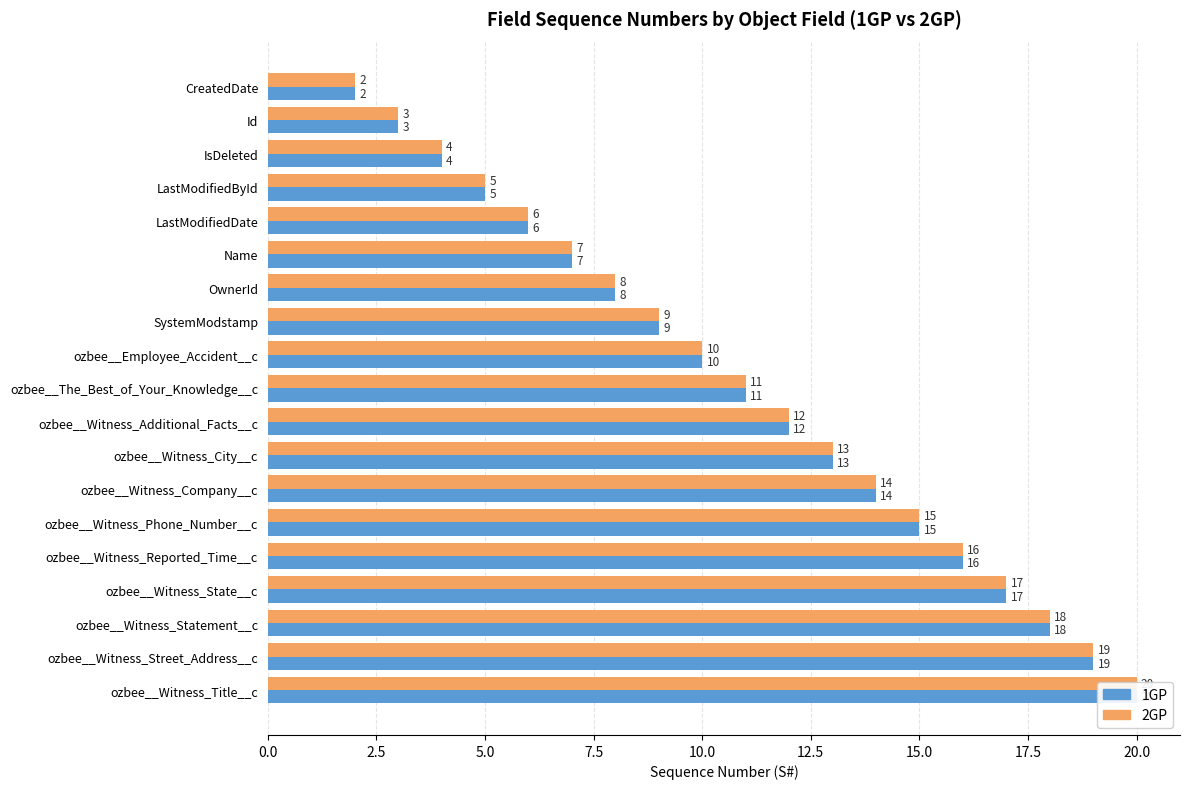

Reading right to left, extract all data points from this chart.

1GP: 20	19	18	17	16	15	14	13	12	11	10	9	8	7	6	5	4	3	2
2GP: 20	19	18	17	16	15	14	13	12	11	10	9	8	7	6	5	4	3	2